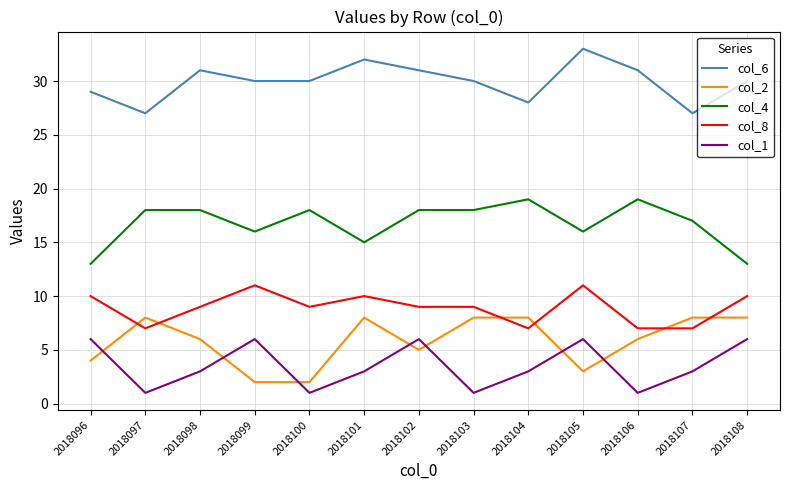

The value of col_1 at 2018105 is 8. True or false?

False